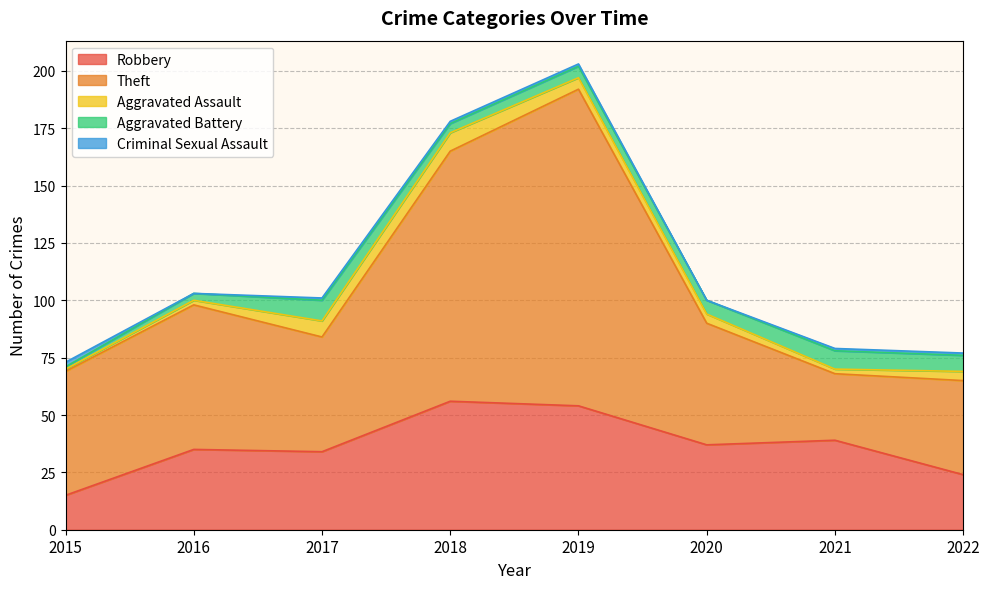

What is the difference between the maximum and minimum values in the Theft series?

109